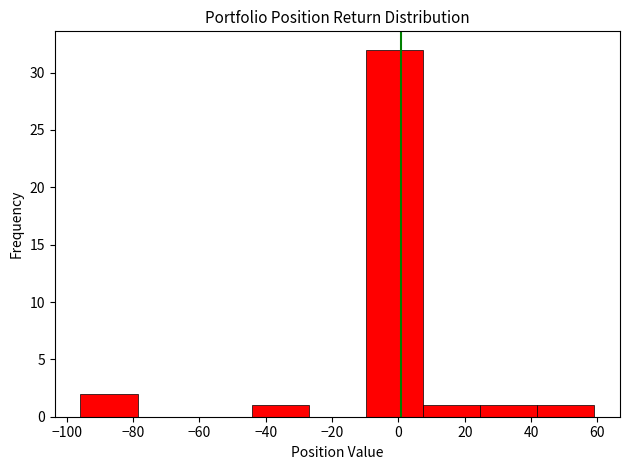

Reading left to right, transcribe this chart: for each bar, give the range it covers on the x-axis and its height. Neither the bar edges nor the heights are printed on the chart, so give them approximately, as read against the axes.

-96 to -78: 2
-78 to -62: 0
-62 to -44: 0
-44 to -28: 1
-28 to -10: 0
-10 to 8: 32
8 to 24: 1
24 to 42: 1
42 to 60: 1